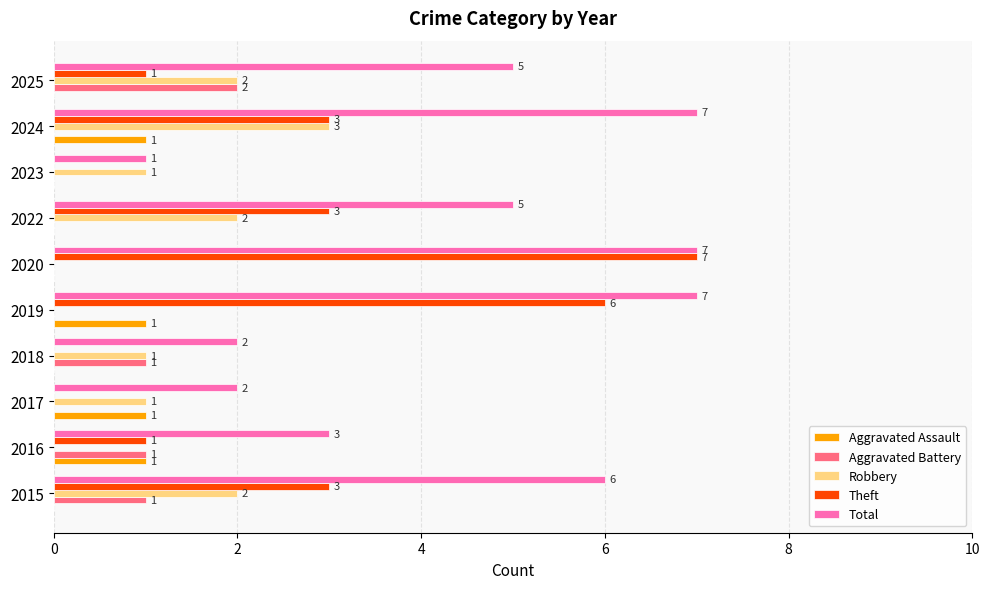

What is the sum of all Theft values?

24